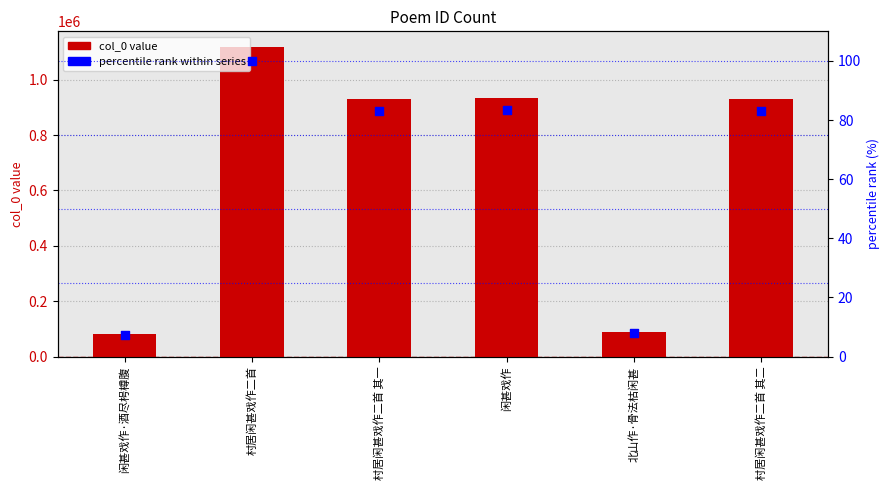

What is the total value across all series at 村居闲甚戏作二首?

1118650.0